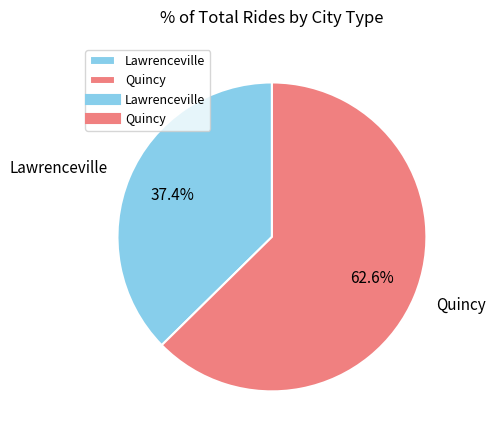

The Quincy slice represents 63% of the pie. True or false?

True